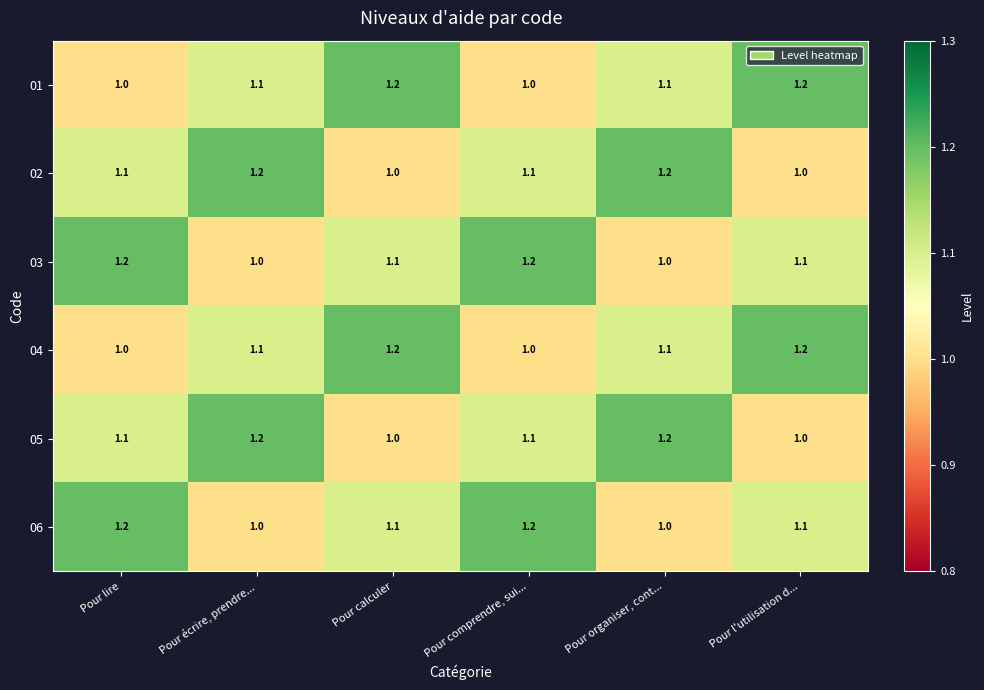

What is the approximate value of 04 at Pour l'utilisation d...?

1.2